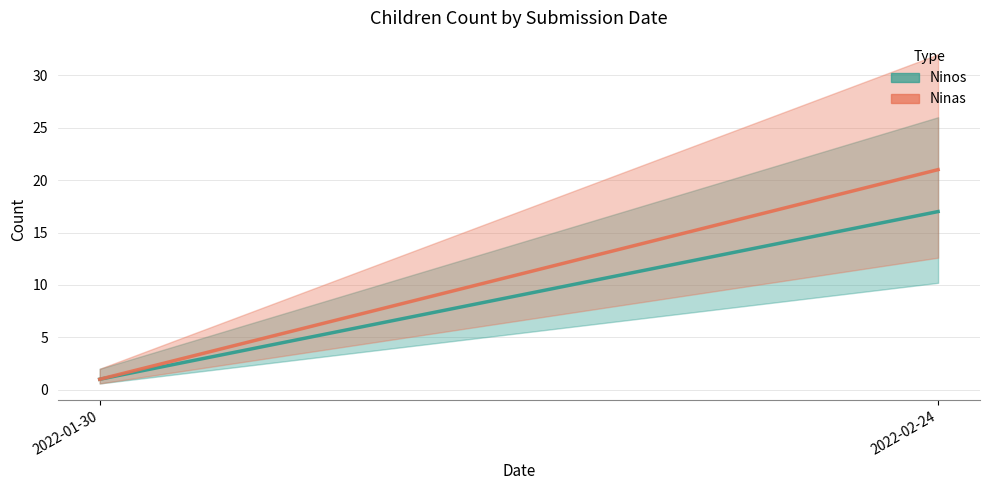

At how many categories does at least one series exceed 14?

1